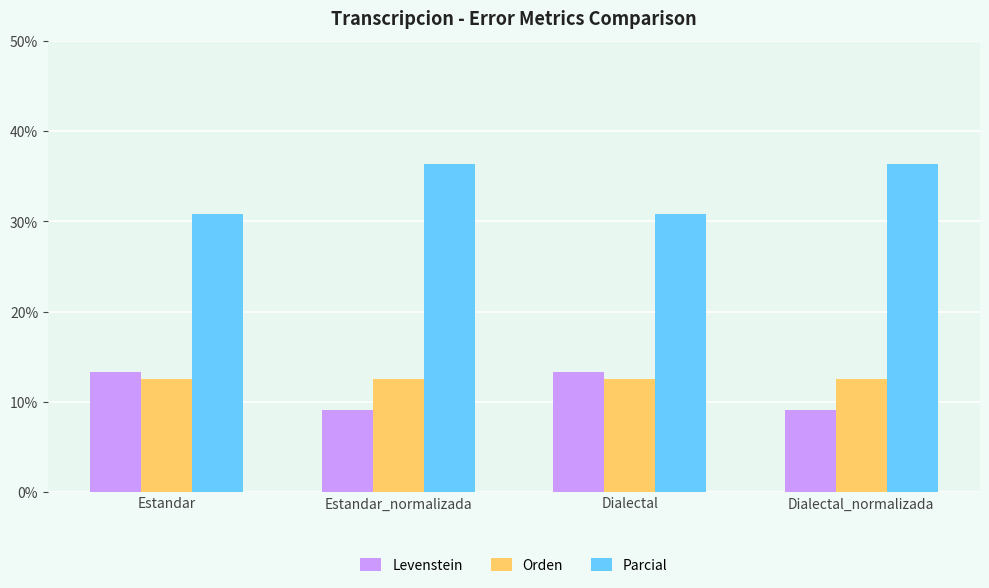

How many bars are there in total?

12